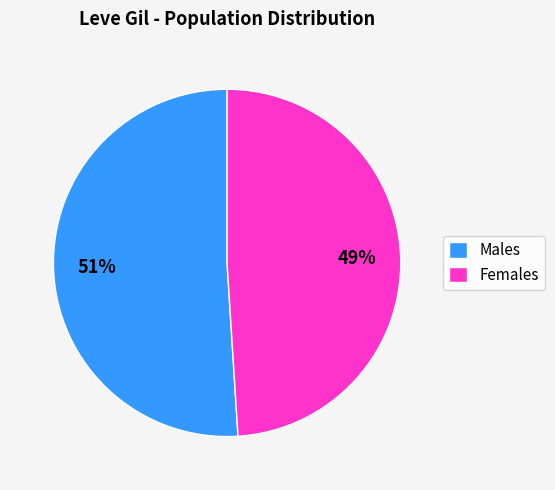

Do Females and Males together represent more than half of the pie?

Yes